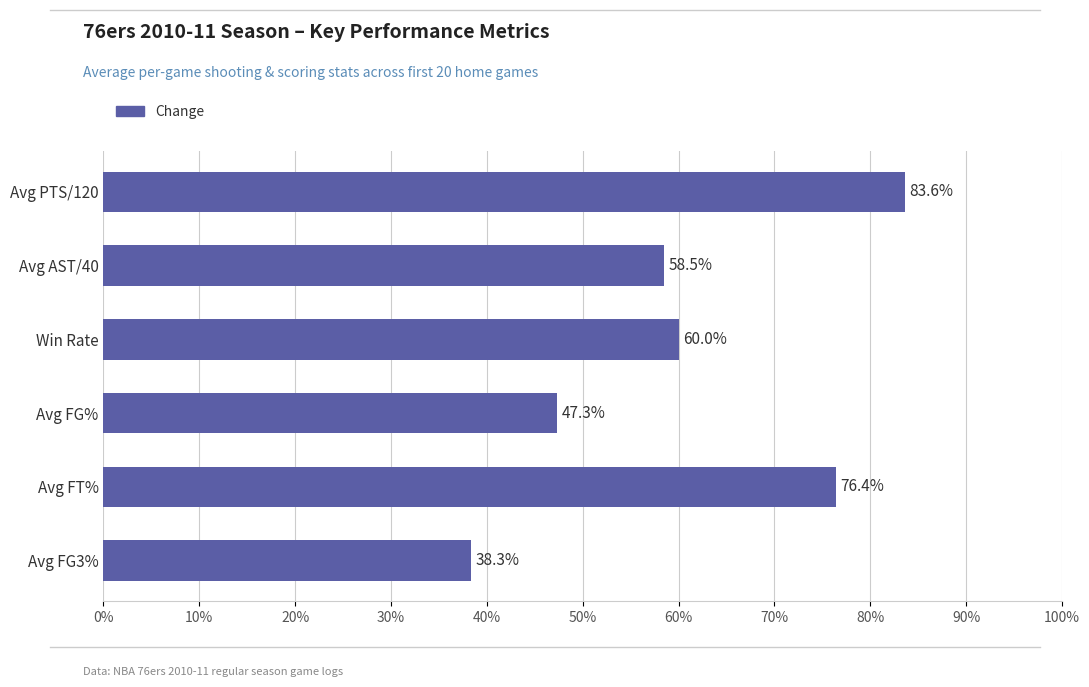

Count the number of data series in this chart.

1